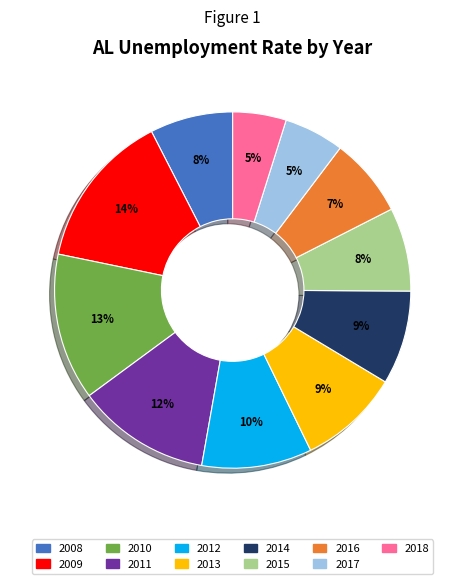

Which slice is the largest?

2009